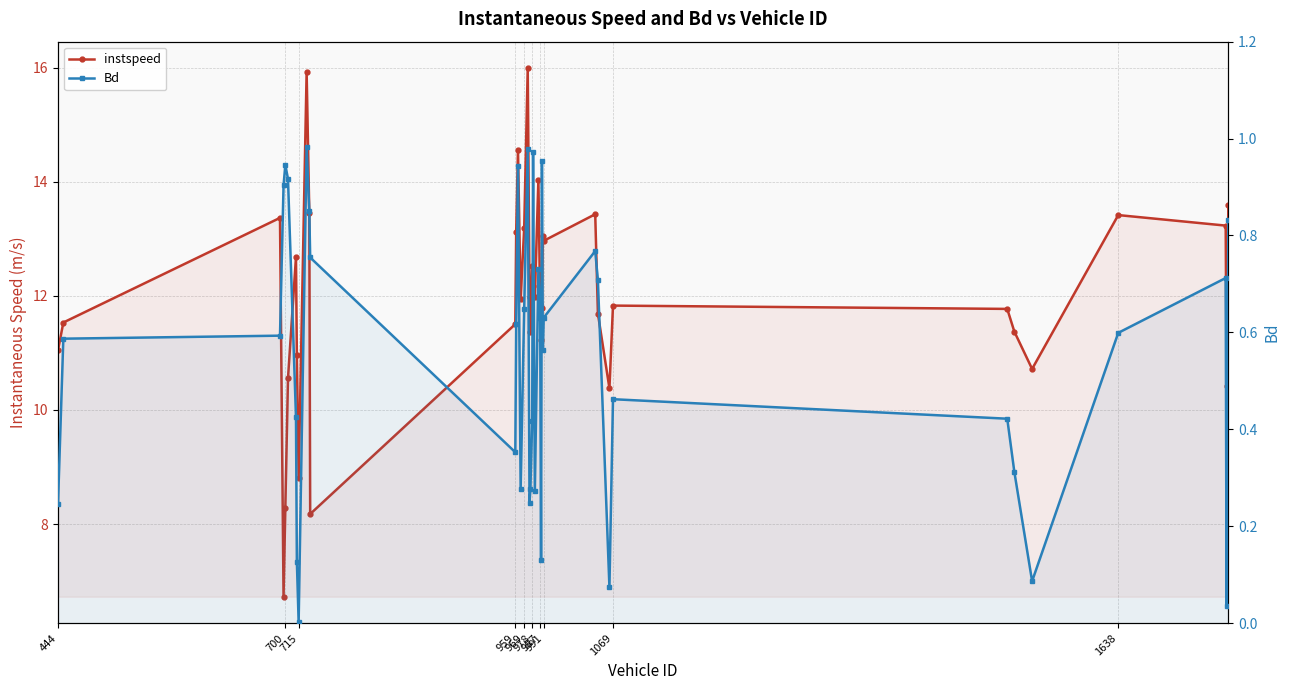

What is the total value across all series at 987?

13.1